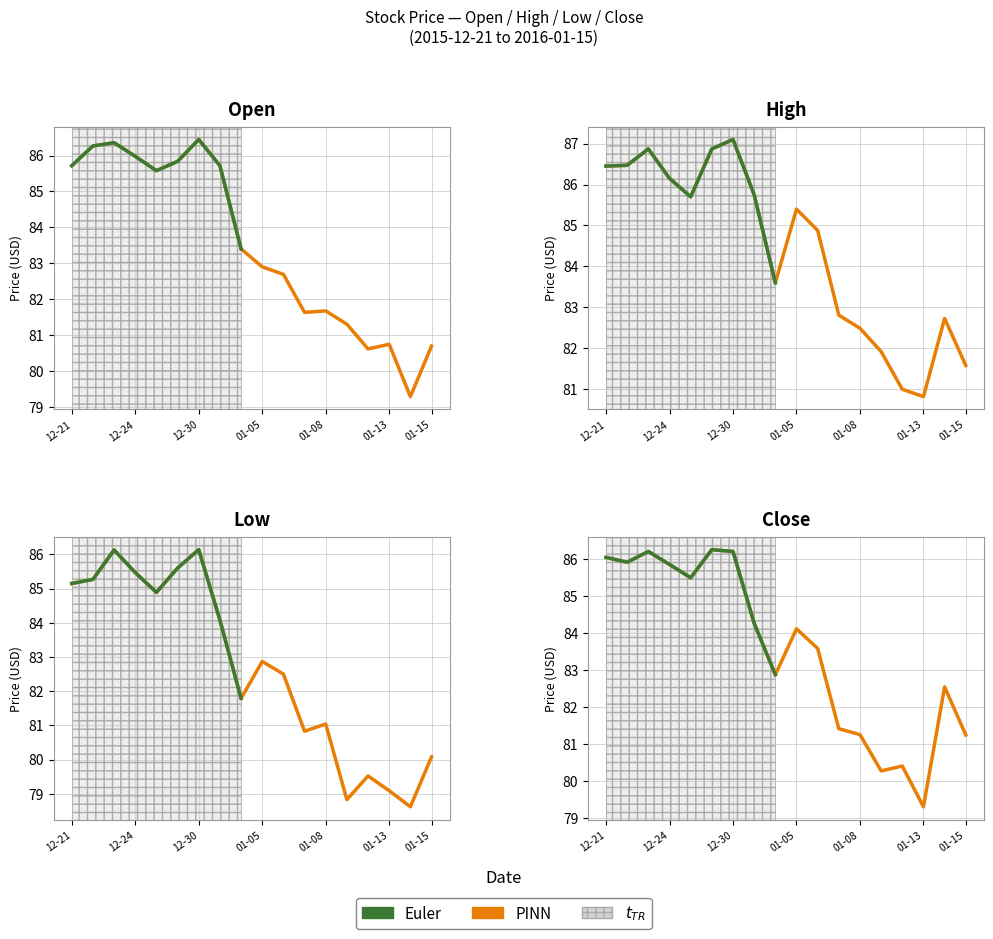

What is the label of the 13th point from the left?

01-08